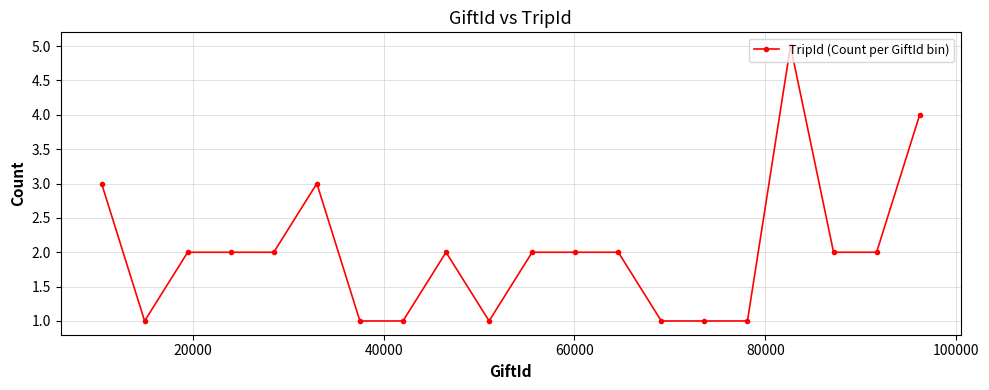

Count the number of categories in the chart.

20